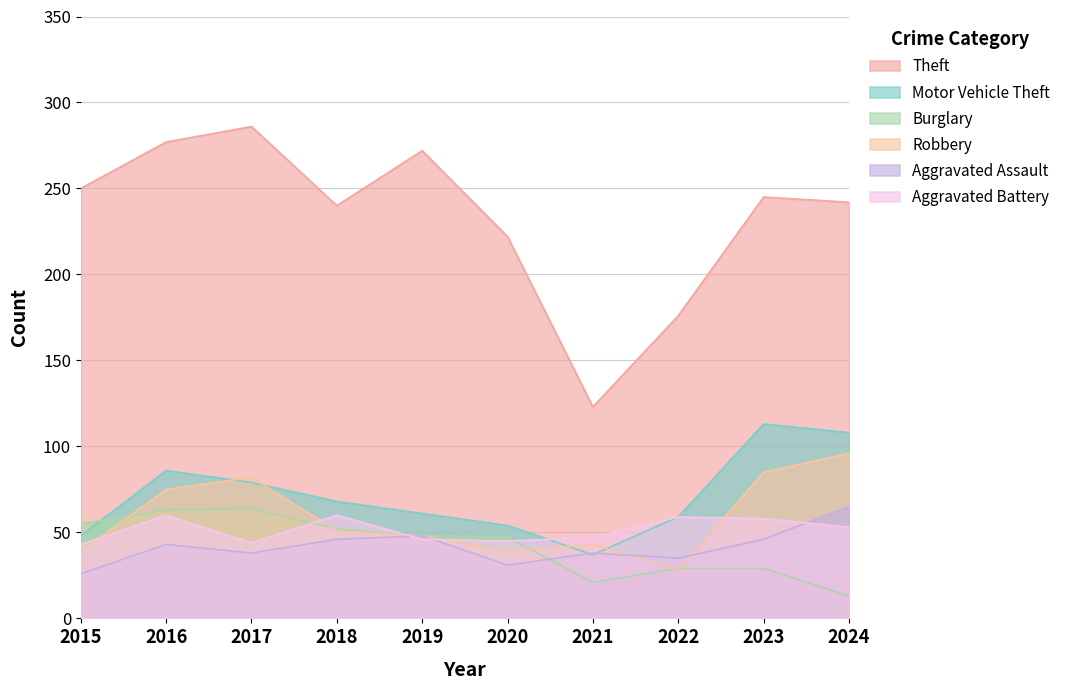

What is the greatest value displayed?

286